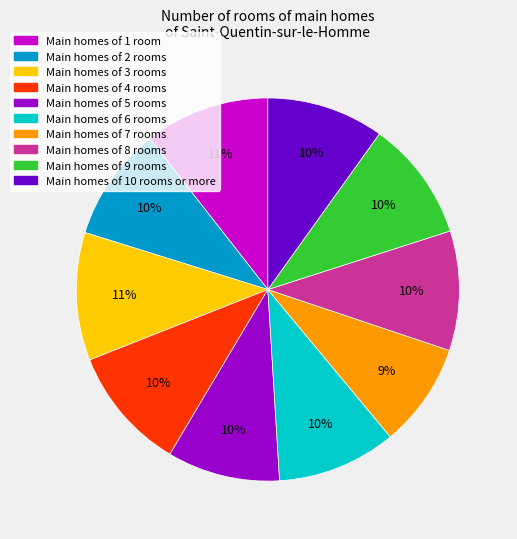

How many slices are in this pie chart?

10